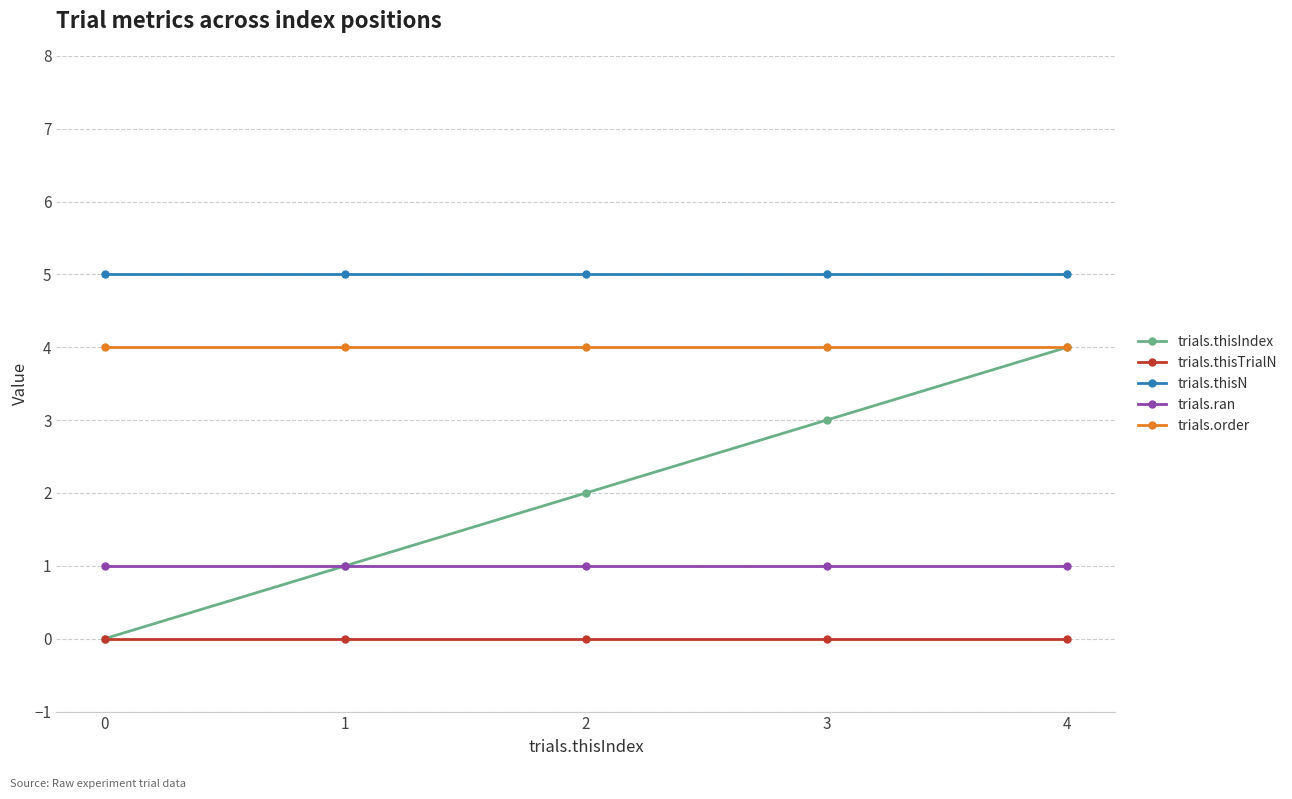

Reading left to right, transcribe all the data shown in this chart.

trials.thisIndex: 0	1	2	3	4
trials.thisTrialN: 0	0	0	0	0
trials.thisN: 5	5	5	5	5
trials.ran: 1	1	1	1	1
trials.order: 4	4	4	4	4